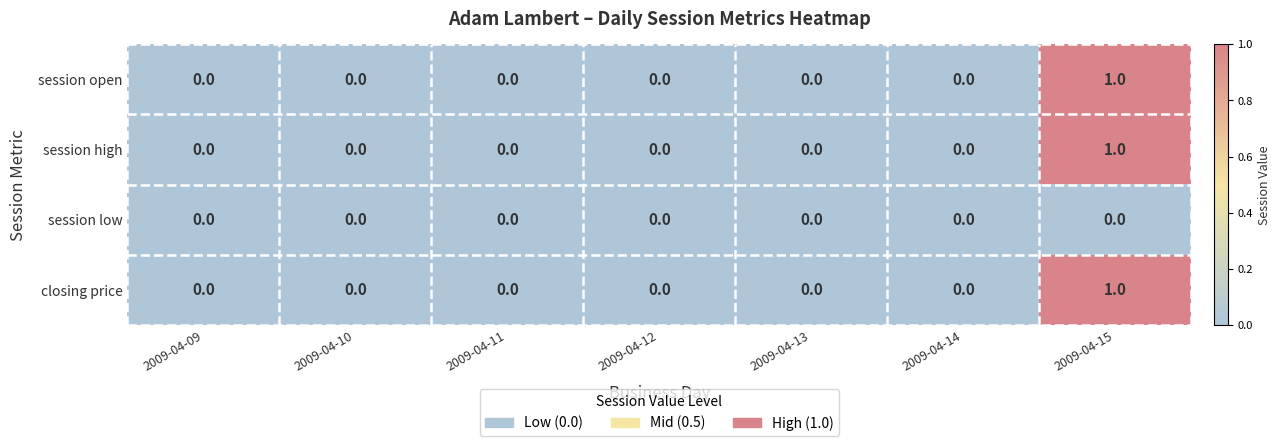

The value of session high at 2009-04-09 is 0. True or false?

True